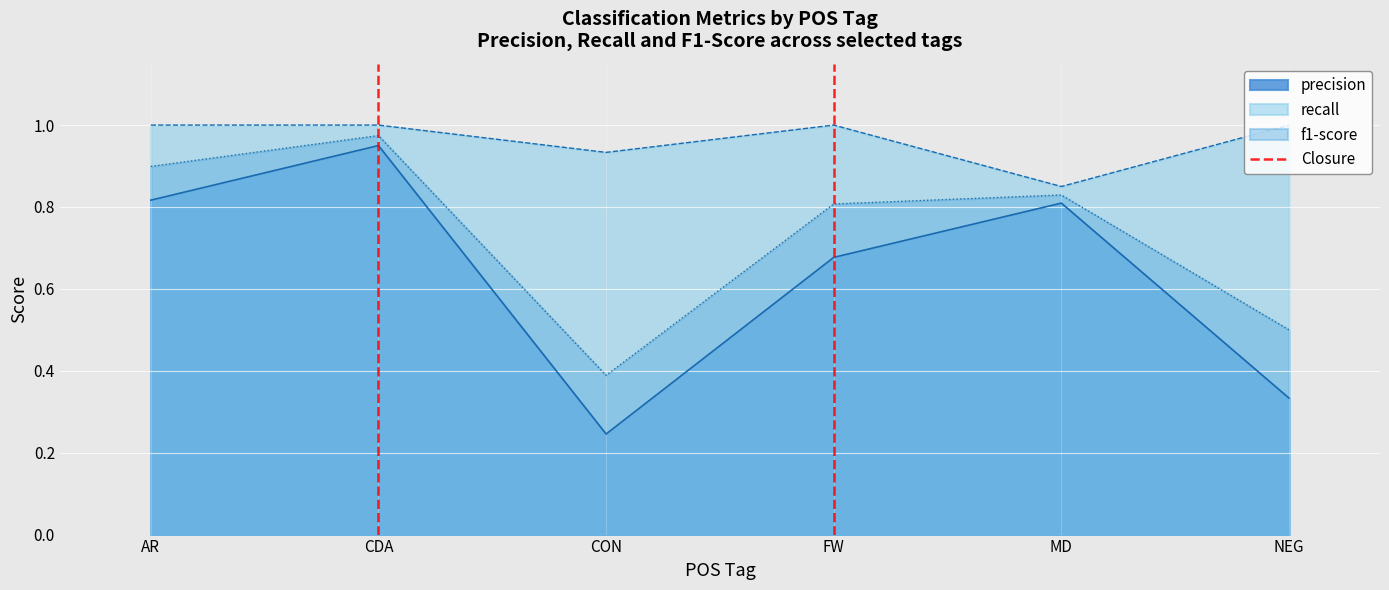

The value of f1-score at NEG is 0.5. True or false?

True